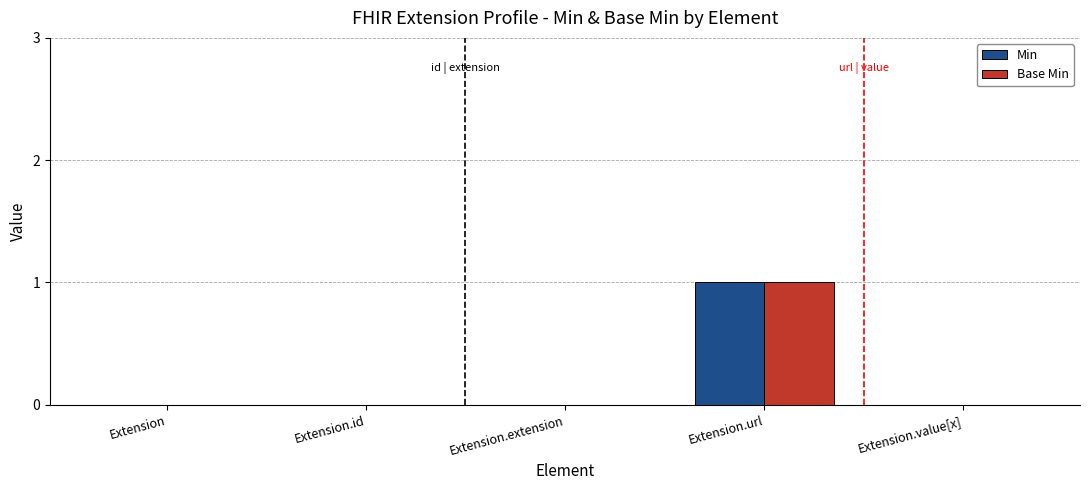

How many groups of bars are there?

5